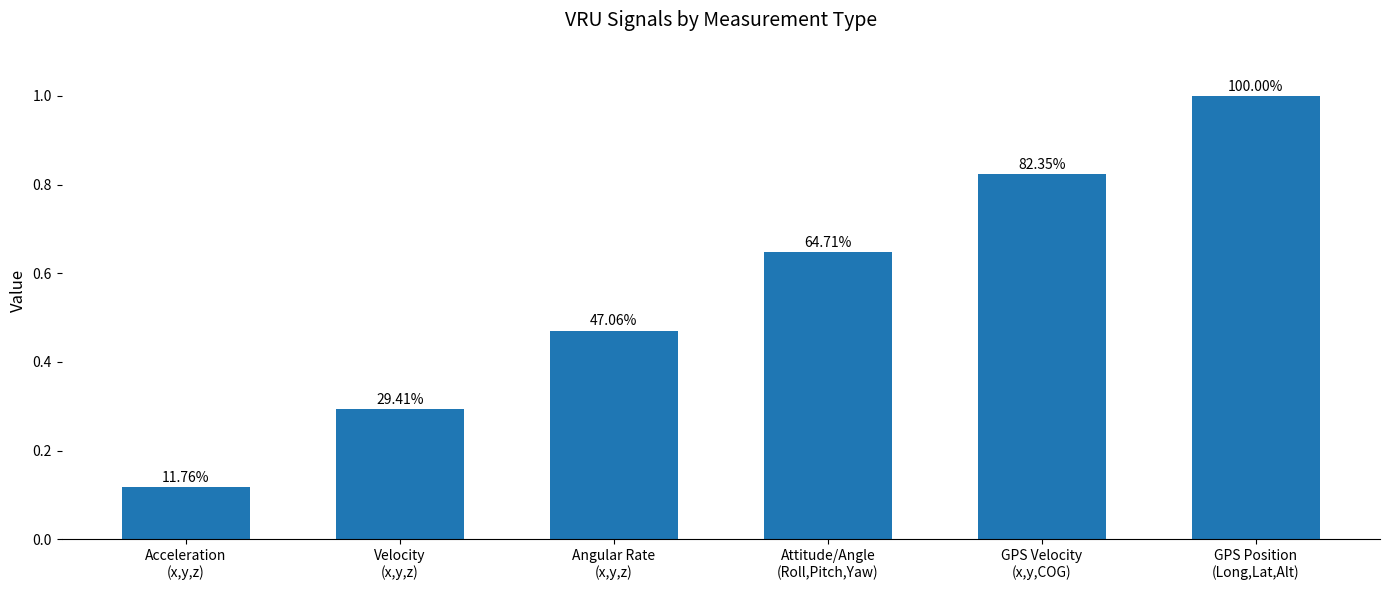

Reading right to left, transcribe all the data shown in this chart.

1.0	0.8	0.6	0.5	0.3	0.1